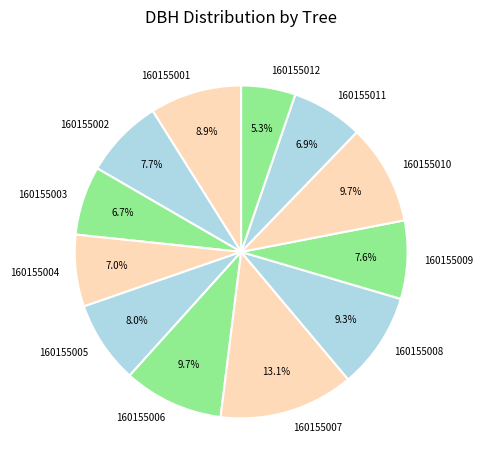

To the nearest percent, what portion does 160155003 represent?

7%